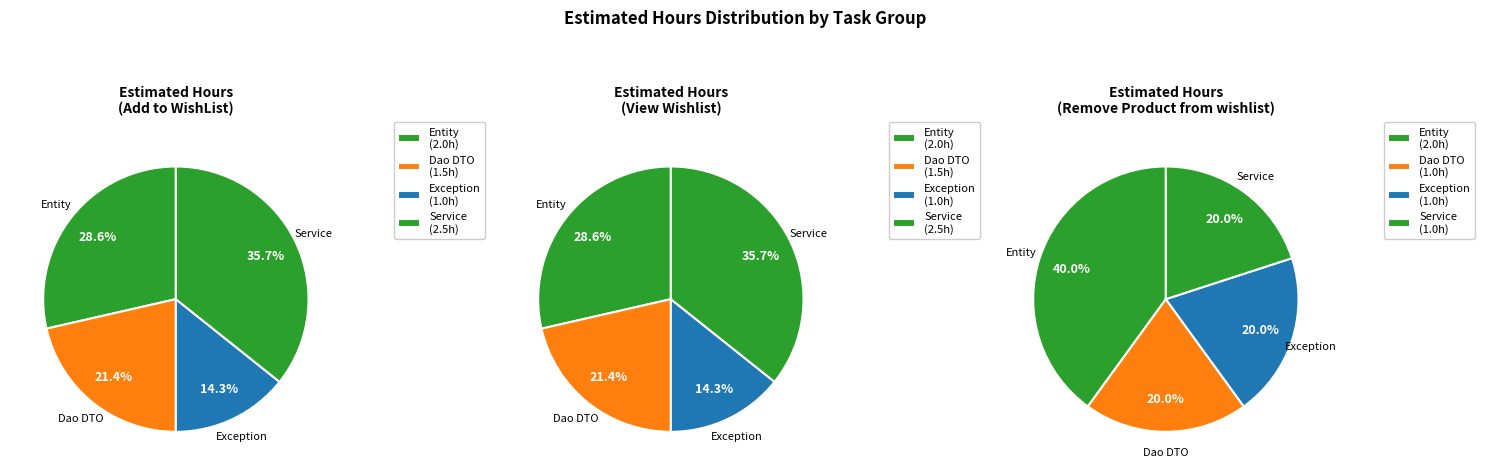

Is there any slice that represents more than half of the pie?

No